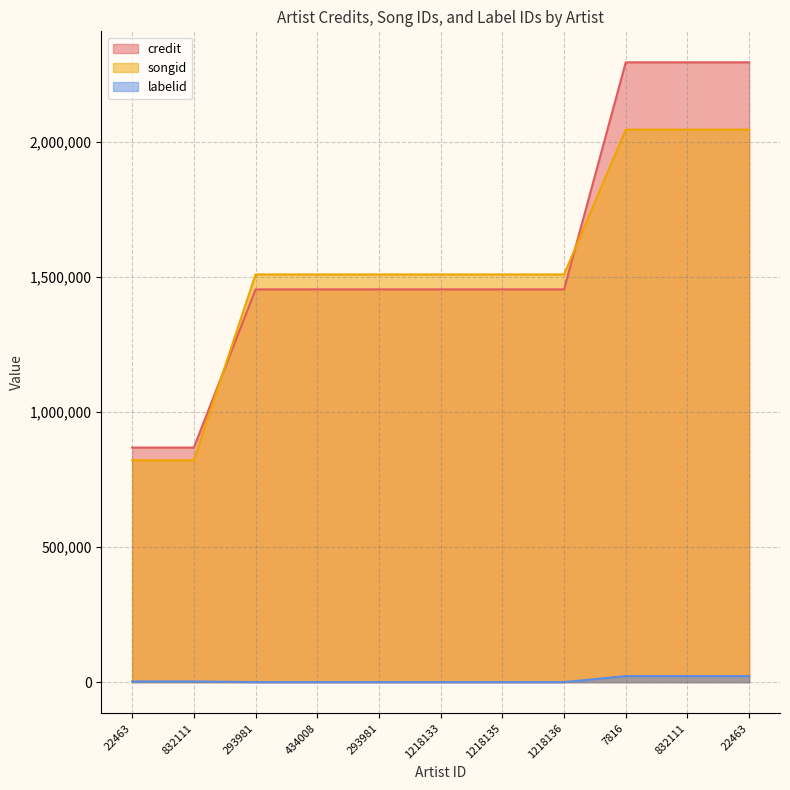

At which label does songid first exceed 1509554?

7816